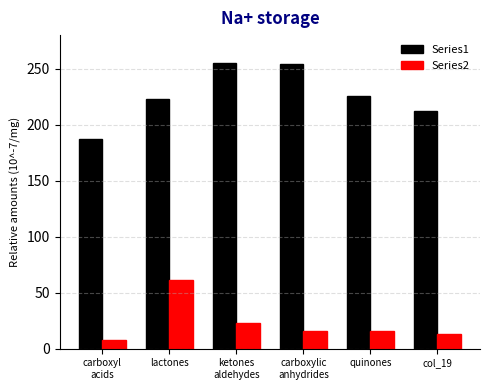

The value of Series1 at lactones is 138. True or false?

False